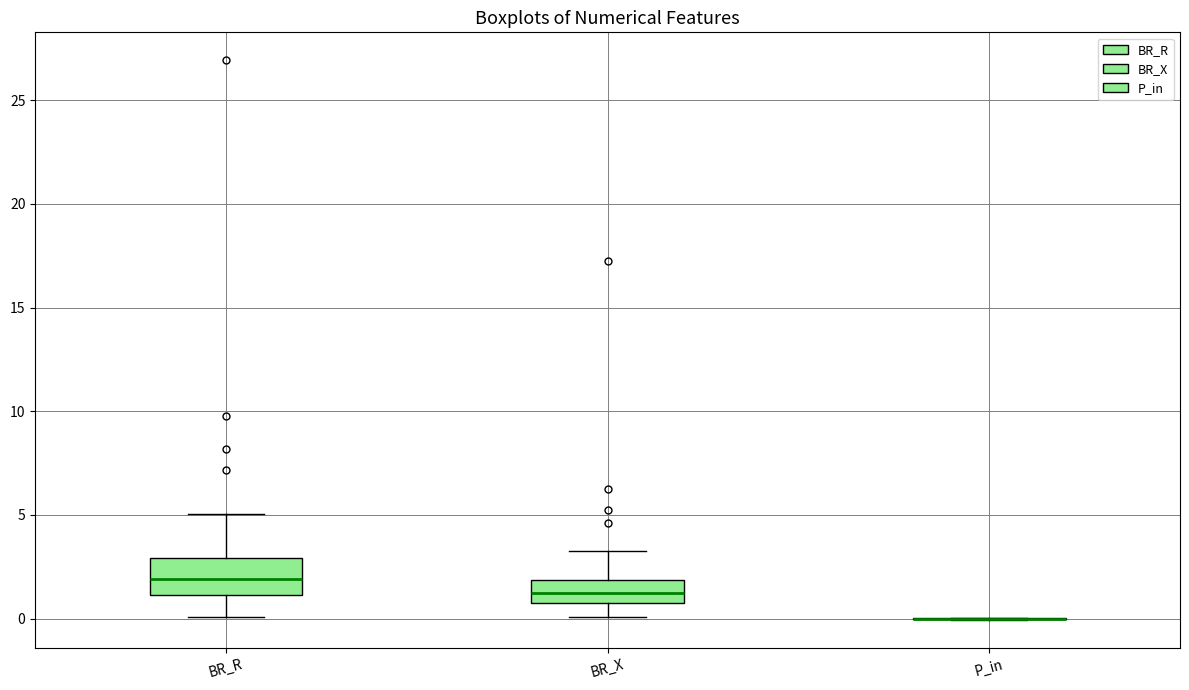

Reading left to right, read every box against the y-axis: the position of its median line, the range the box covers, and the ends of its whiskers. The values are not printed on the chart, so give them approximately, as read against the axis.

BR_R: median 2.0, box 1.0 to 3.0, whiskers 0.0 to 5.0
BR_X: median 1.0, box 0.5 to 2.0, whiskers 0.0 to 3.0
P_in: box collapsed to a line at 0.0, whiskers 0.0 to 0.0